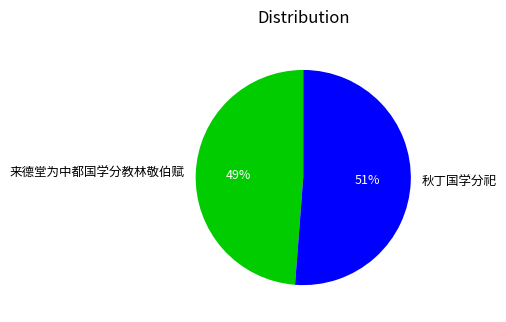

What is the ratio of the value at 秋丁国学分祀 to the value at 来德堂为中都国学分教林敬伯赋?

1.0